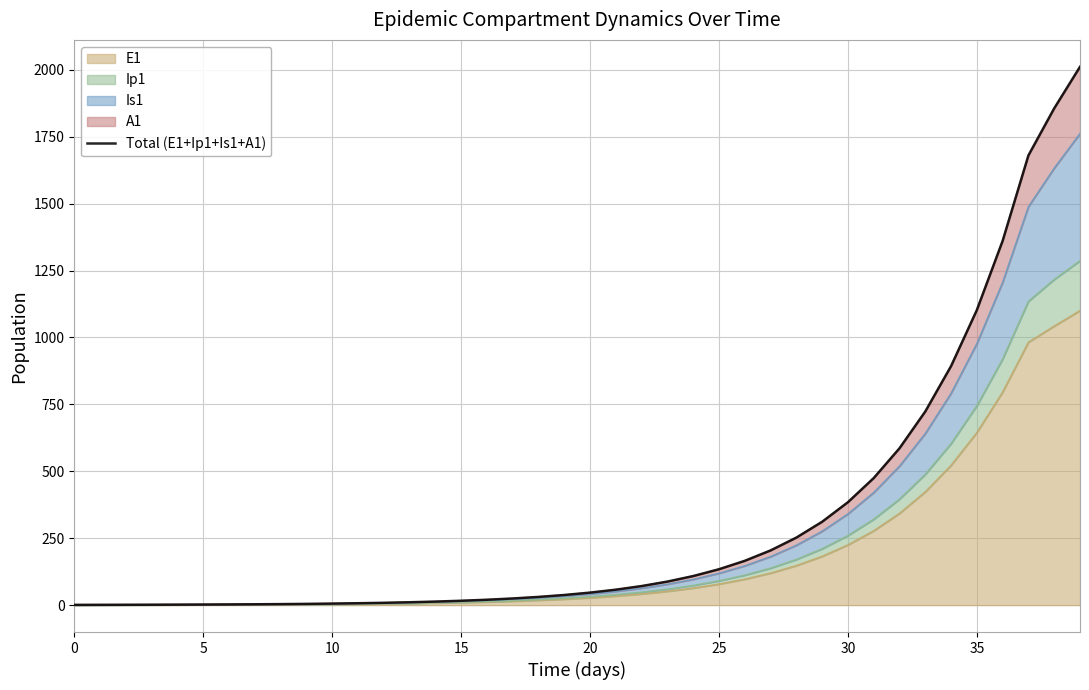

What is the maximum value for E1?

1099.9